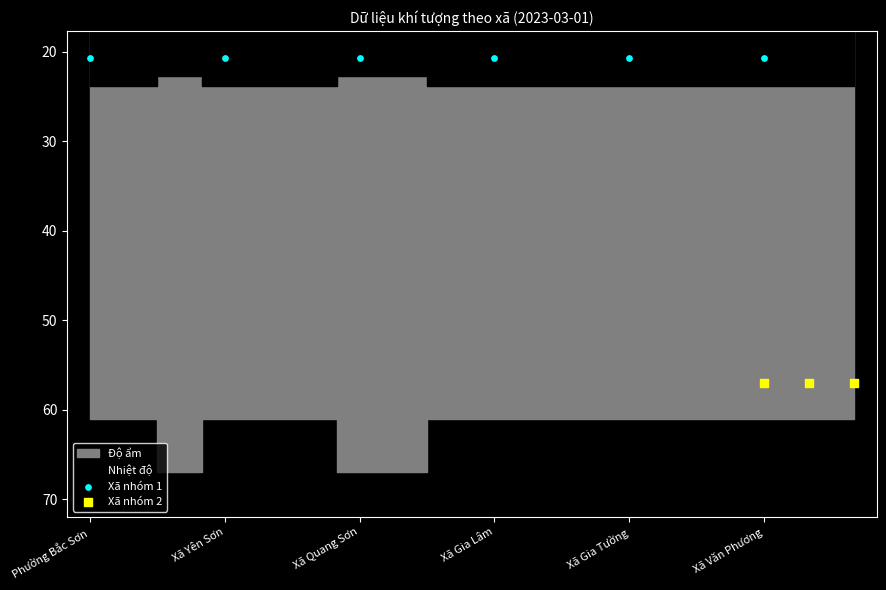

Which series reaches the maximum Y coordinate?

Xã nhóm 2